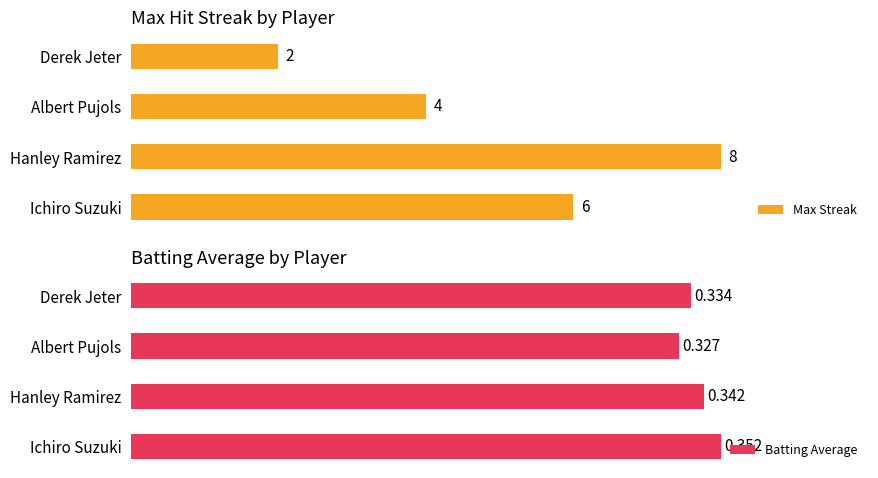

What is the smallest value displayed?

0.3